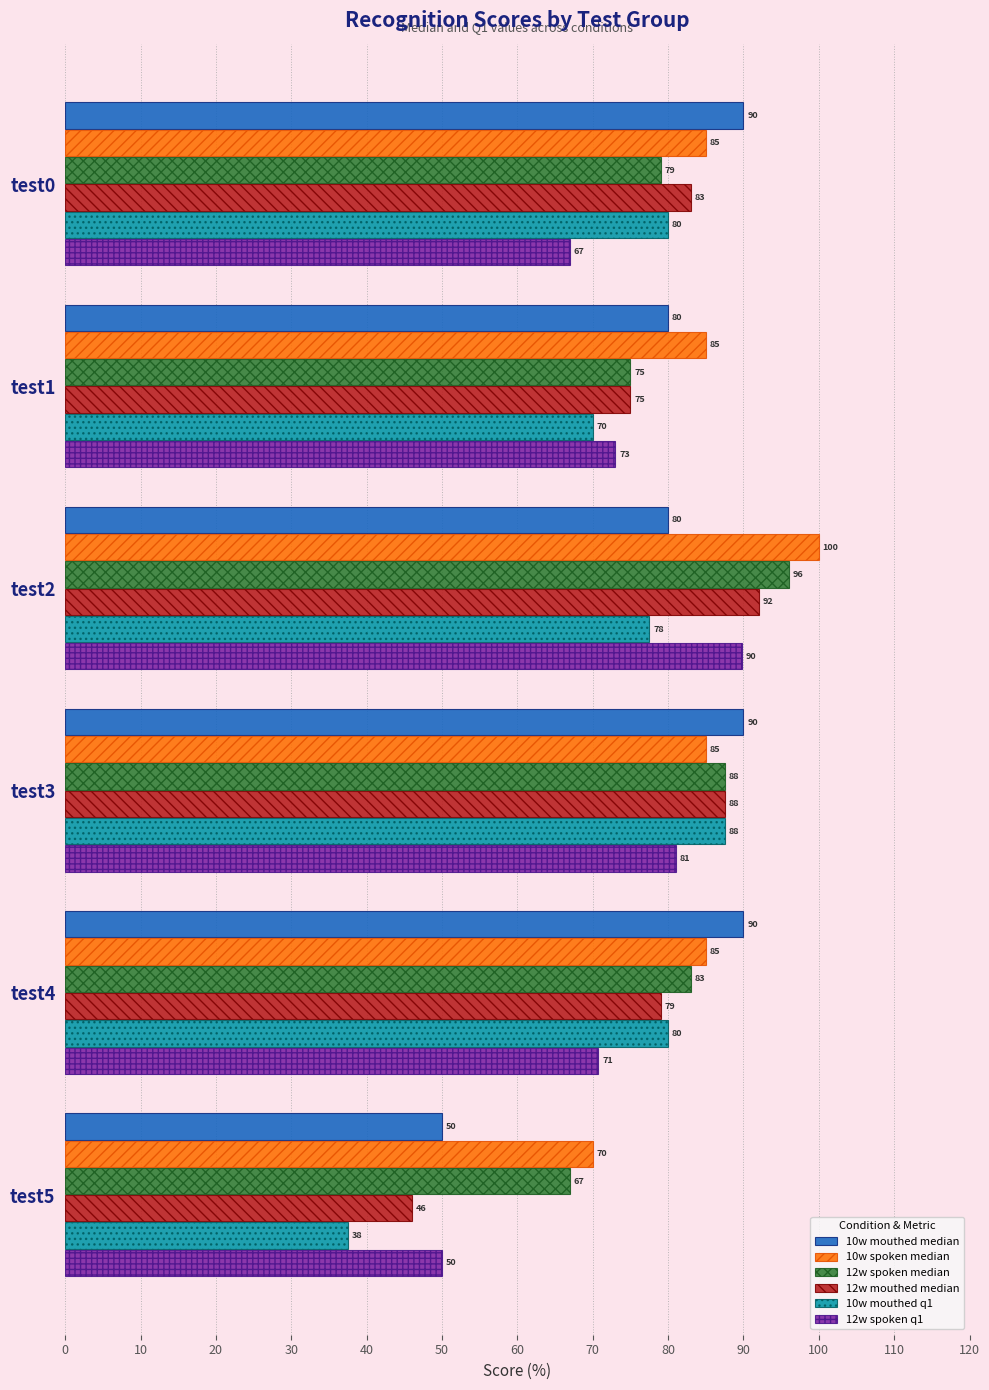

What is the difference between the maximum and minimum values in the 10w mouthed q1 series?

50.0